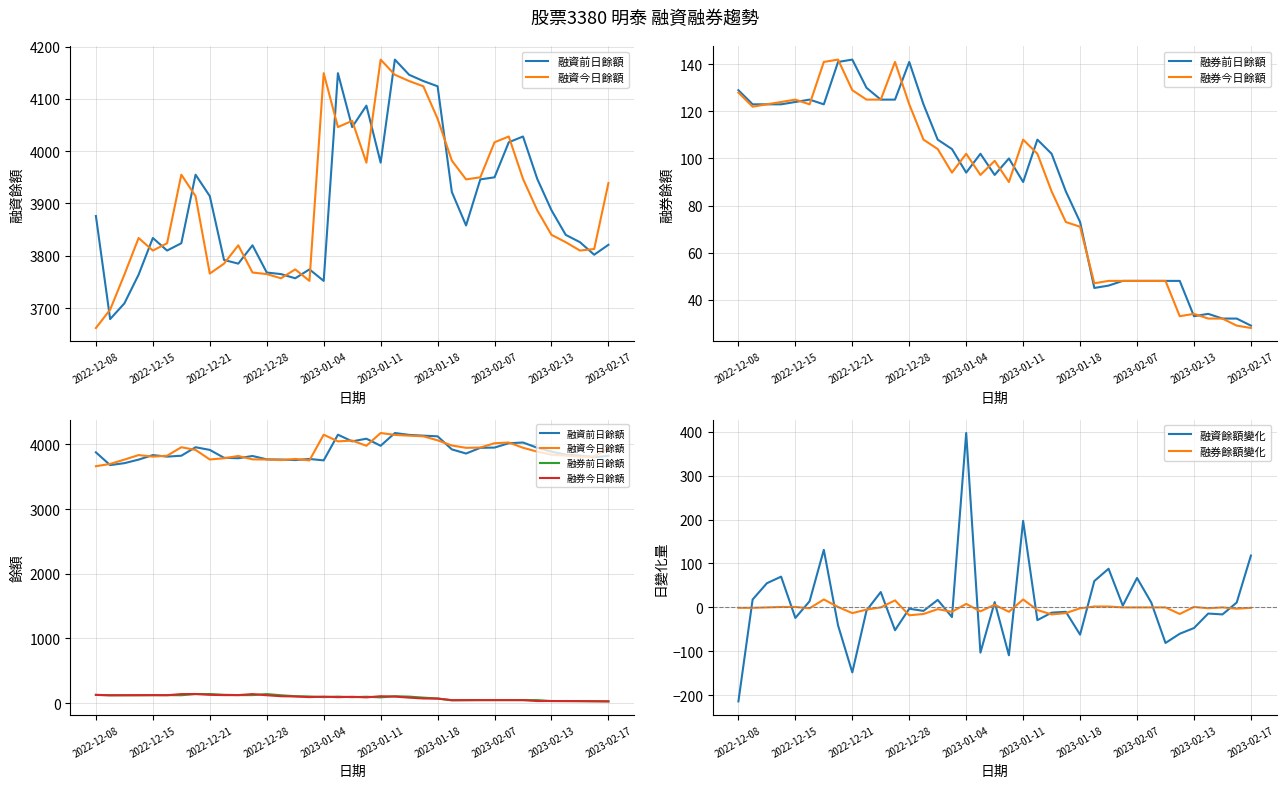

What is the lowest value of the 融券餘額變化 series?

-18